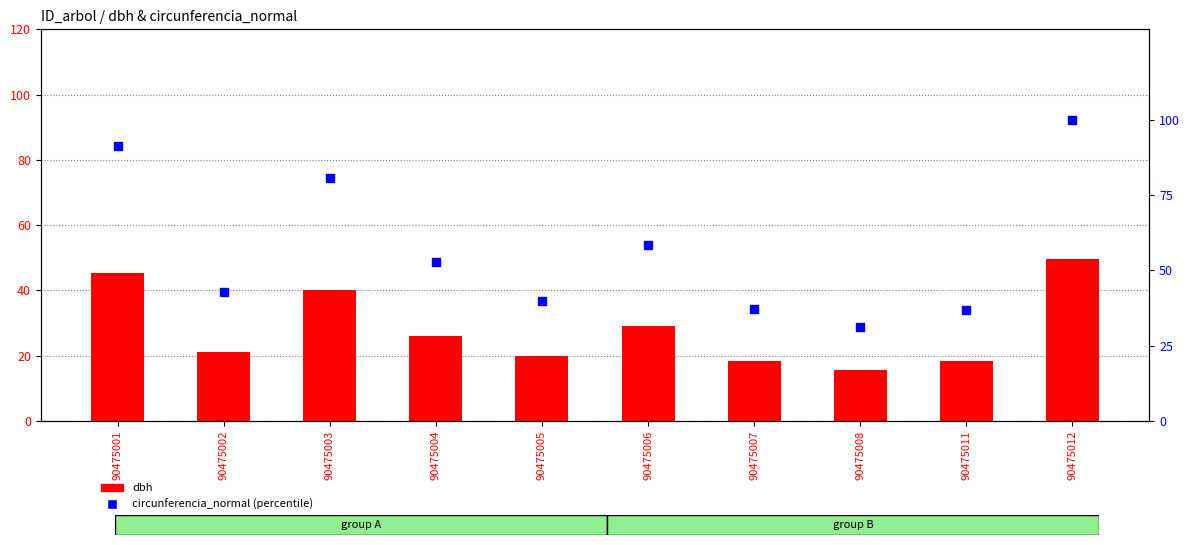

At which category is the sum across all series the highest?

90475012